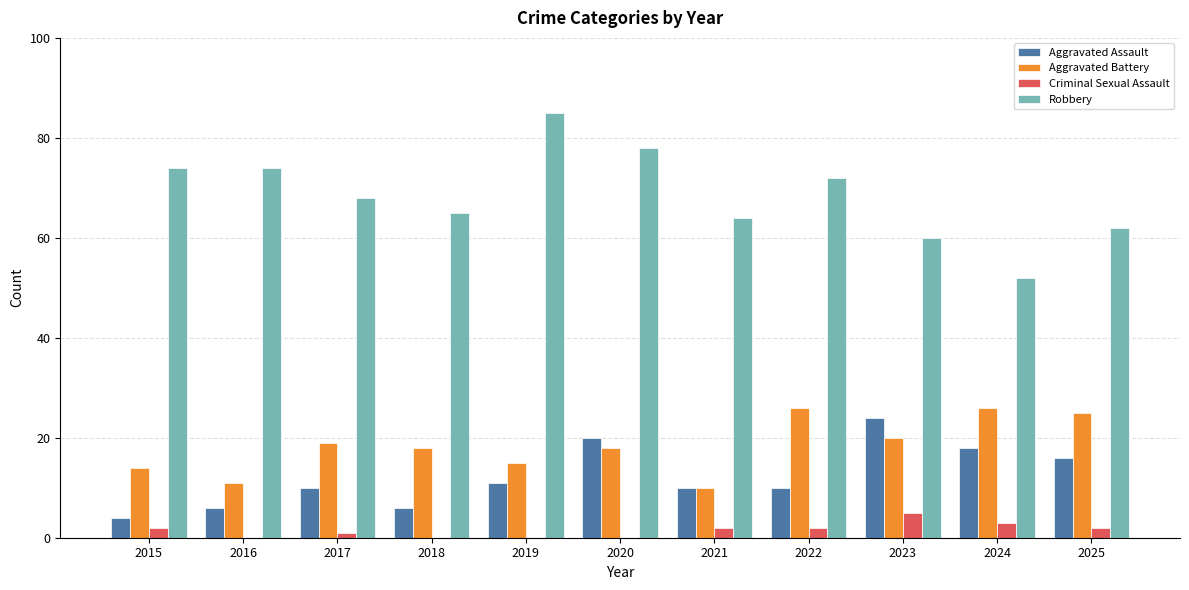

True or false: Robbery has a value of 24 at 2018.

False